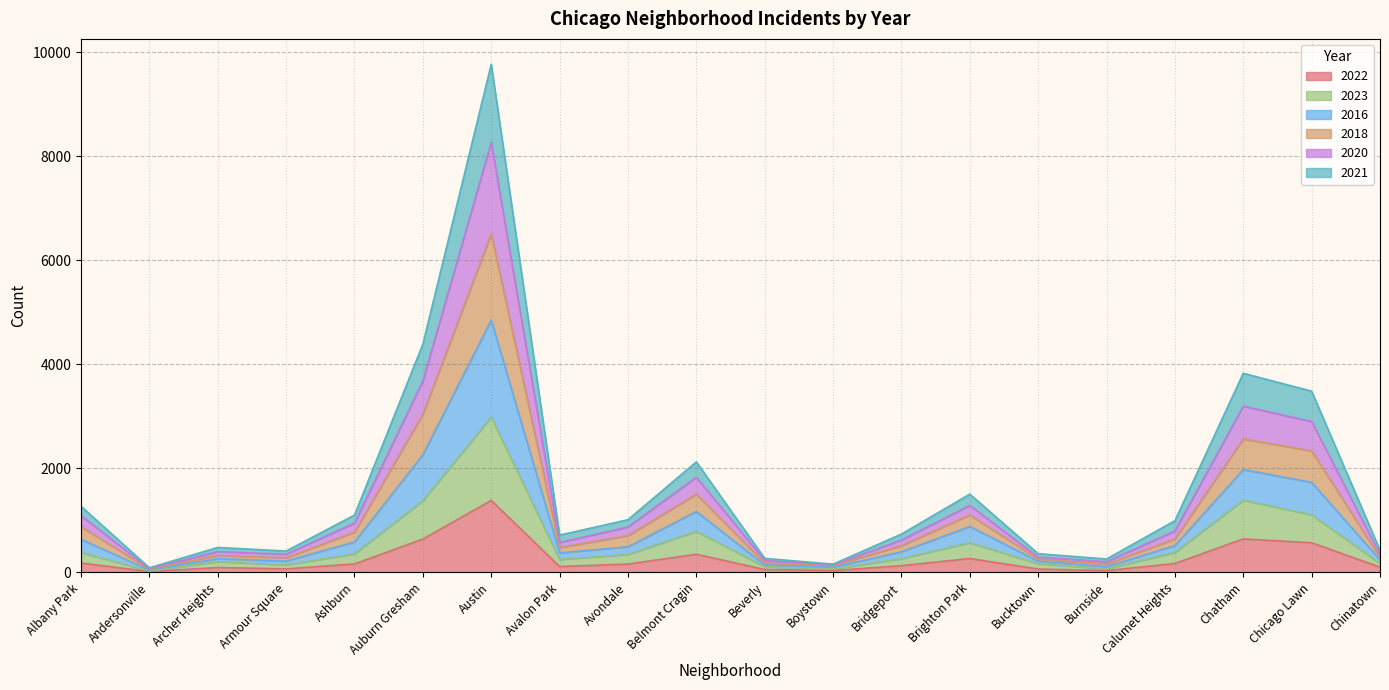

At which label does 2022 reach its peak?

Austin